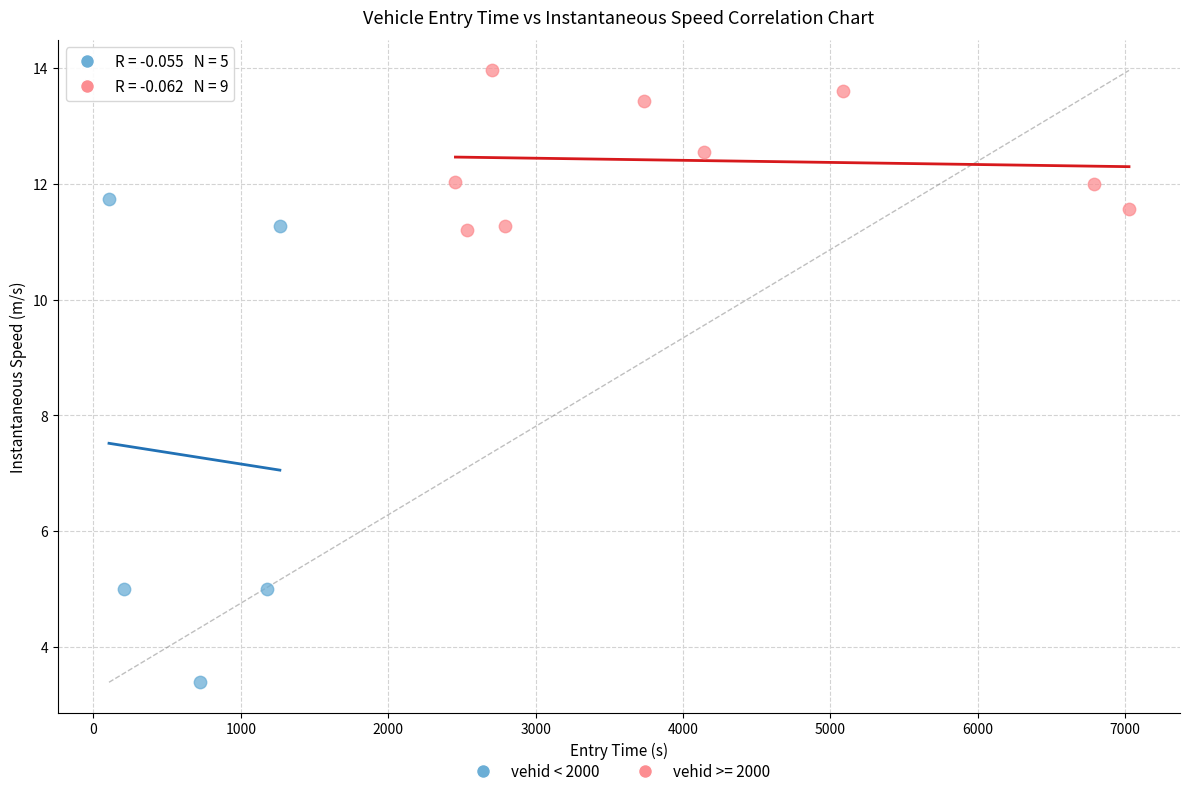

Which series contains the highest Y value?

vehid >= 2000